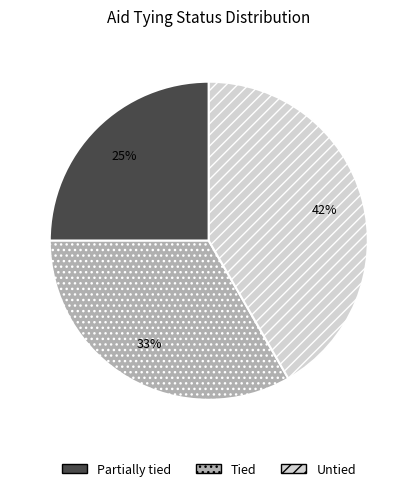

What is the largest slice in the pie chart?

Untied